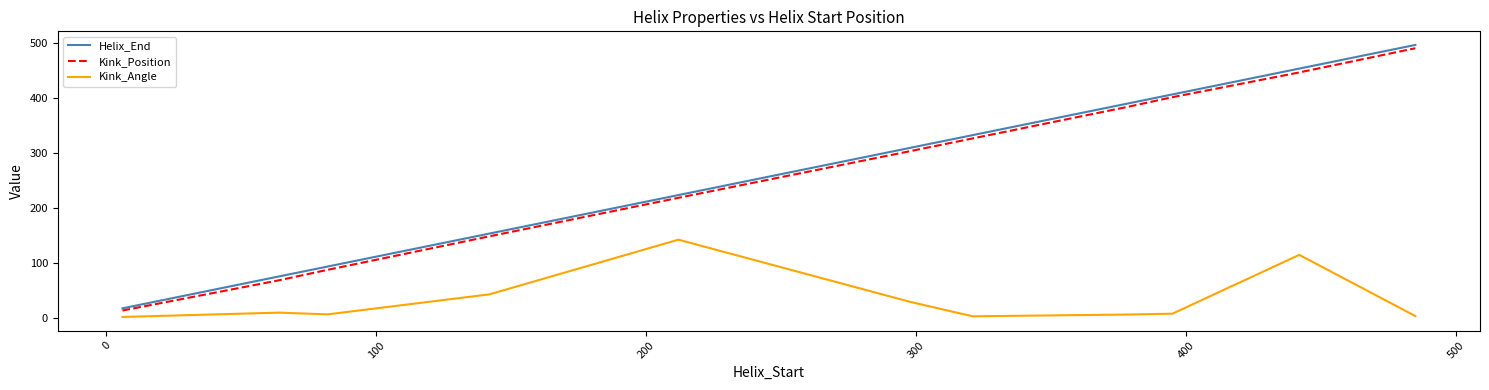

Which series has the largest range (max minus min)?

Helix_End